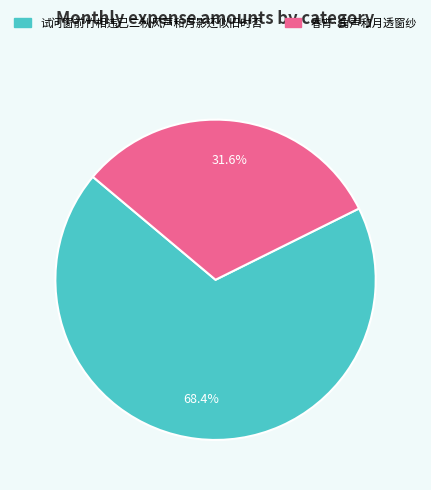

The 春宵·角声和月透窗纱 slice represents 32% of the pie. True or false?

True